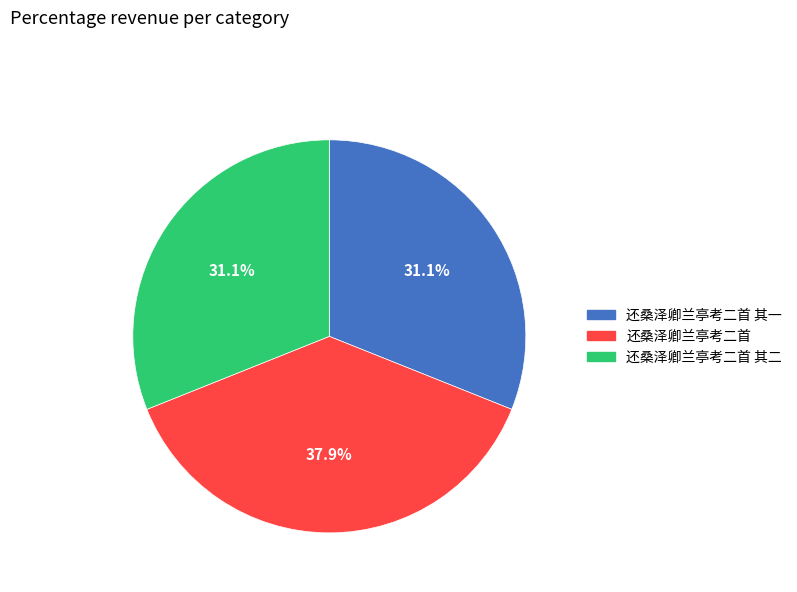

Is there a majority slice in this chart?

No